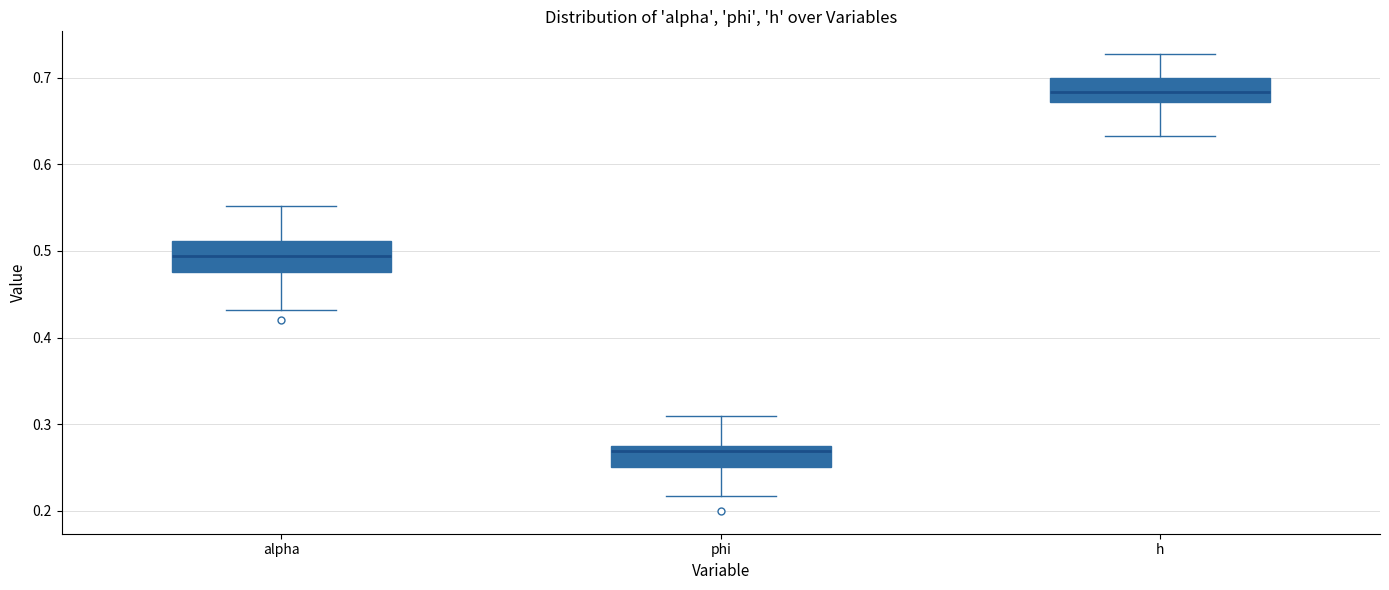

Where does the upper whisker of the box for h end on the y-axis? The values are not printed on the chart, so give them approximately, as read against the axis.

0.73